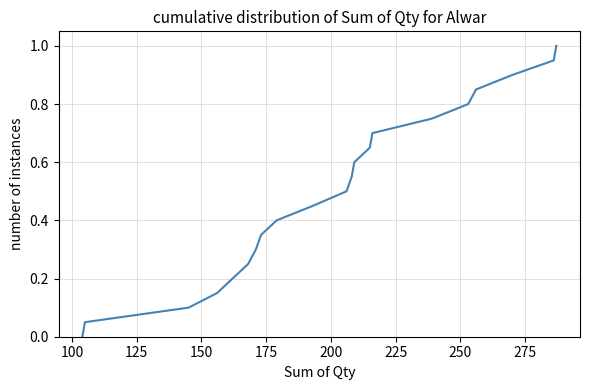

What is the difference between the maximum and minimum values?

1.0